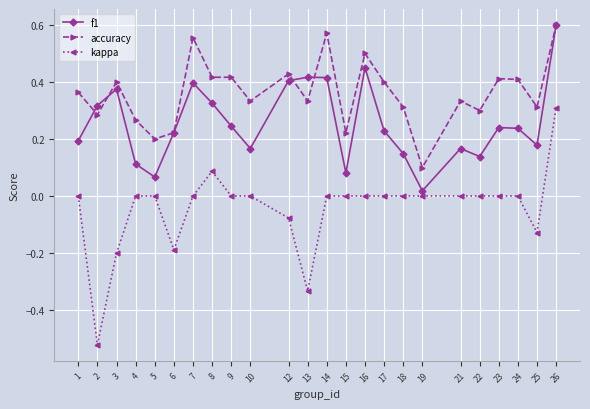

What is the total value across all series at 14?

1.0